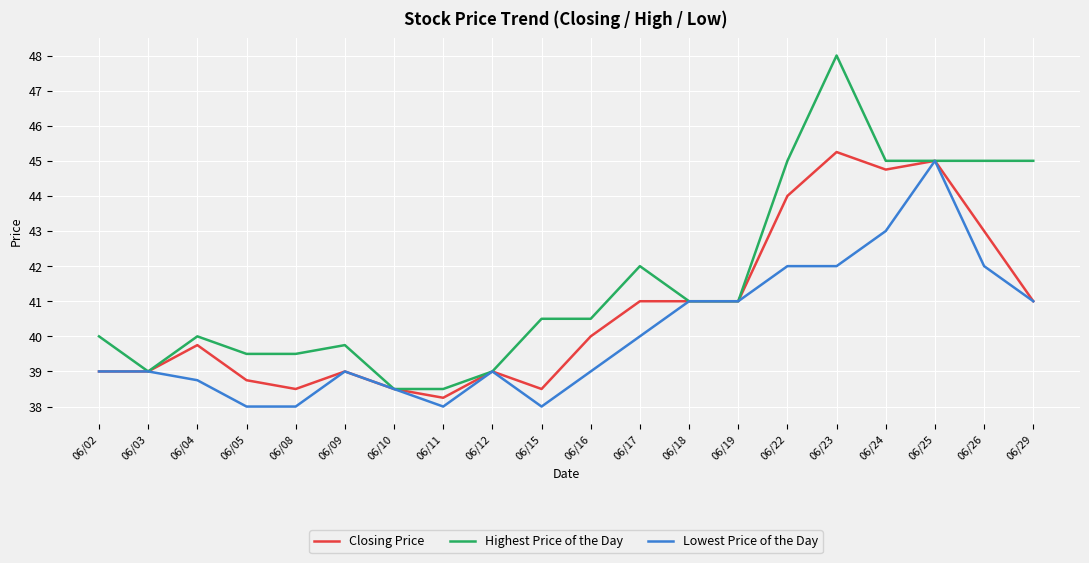

Which label corresponds to the largest value in the chart?

06/23